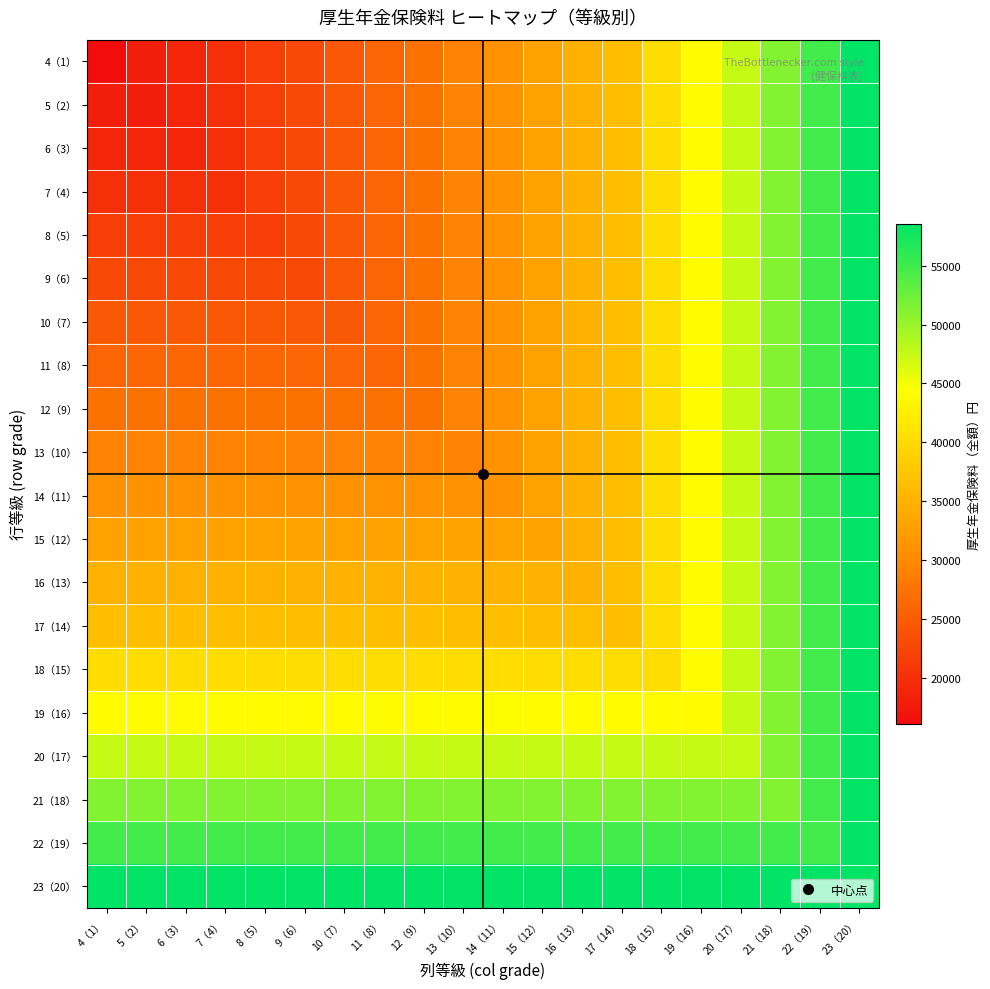

Which has a higher value, 17（14） or 9（6）?

17（14）